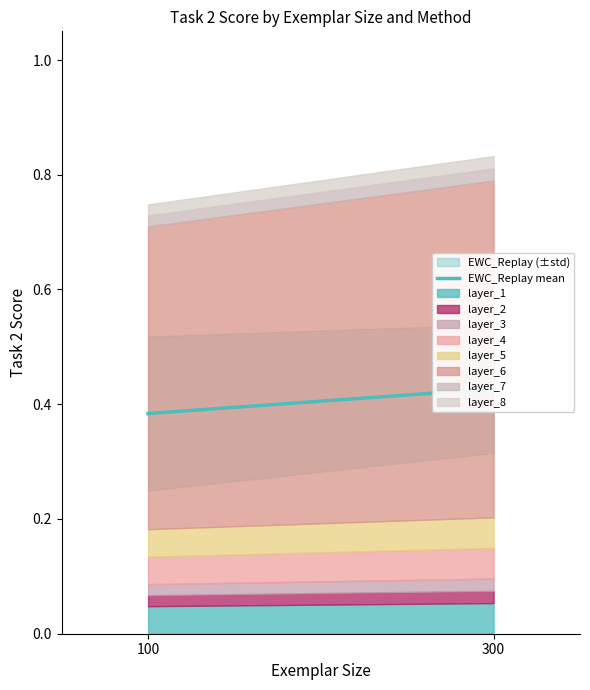

What is the average value?

0.4